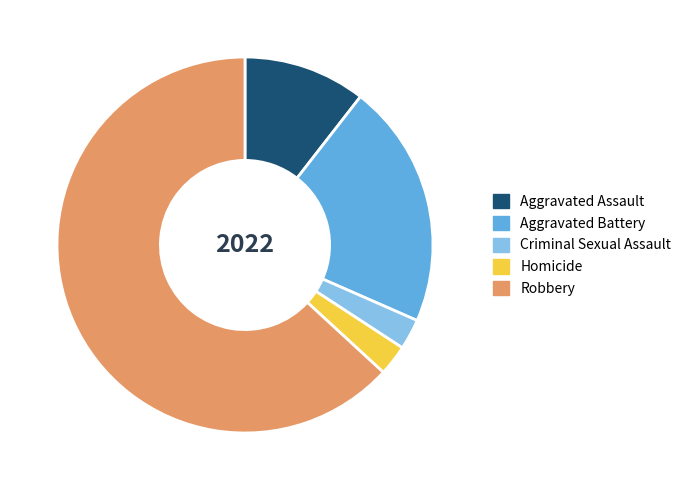

Do Homicide and Aggravated Battery together represent more than half of the pie?

No